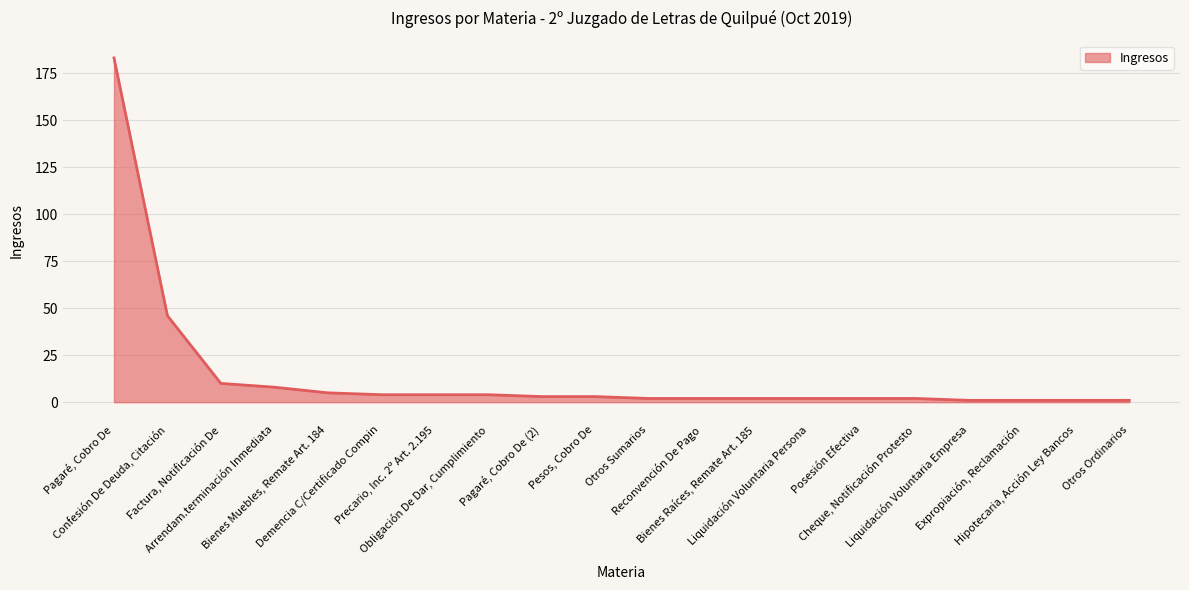

What is the difference between the maximum and minimum values?

182